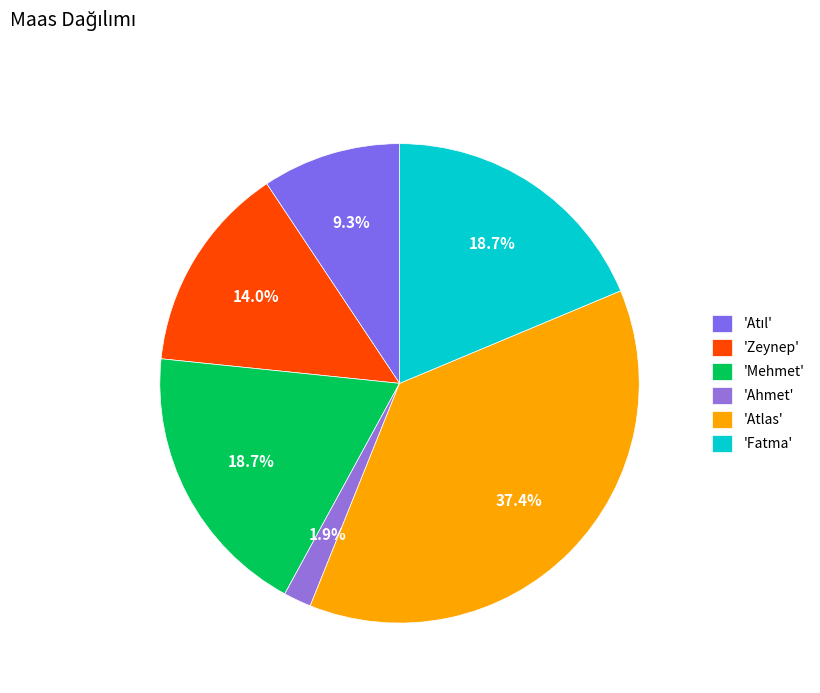

What is the smallest slice in the pie chart?

'Ahmet'